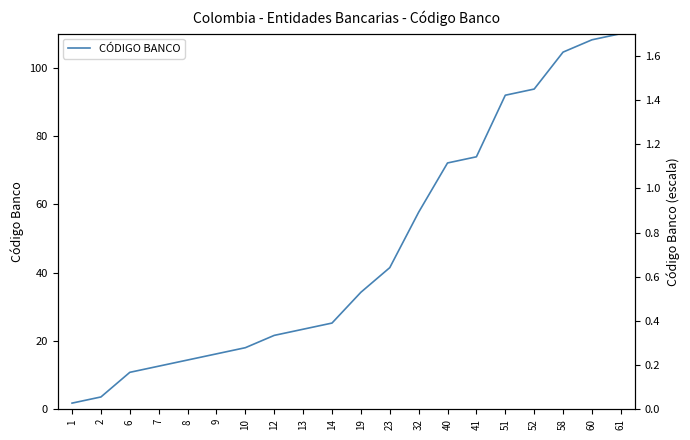

Does the chart have visible grid lines?

No